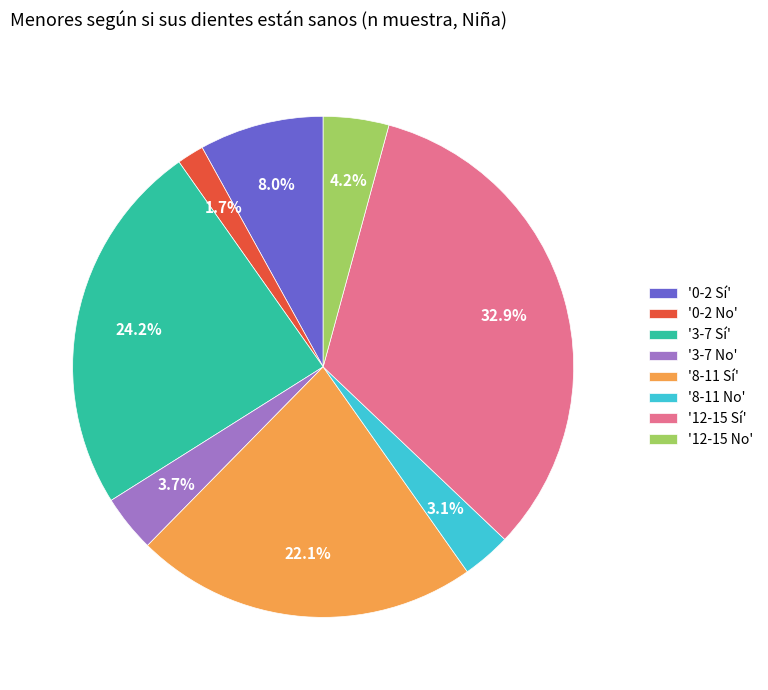

Count the number of slices in the pie.

8